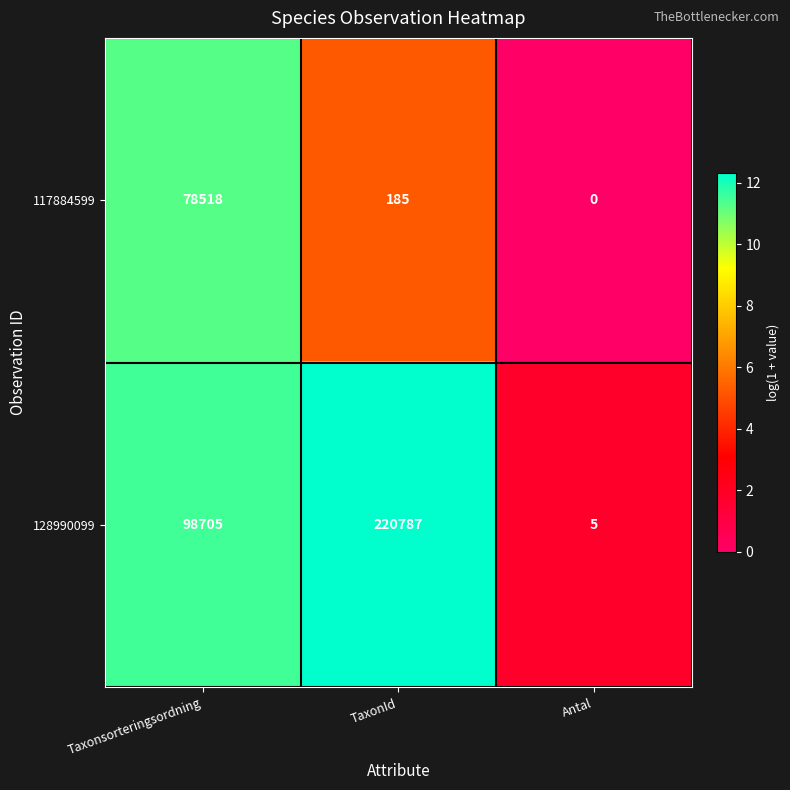

Rank the series by their average value, from lowest to highest.

117884599, 128990099